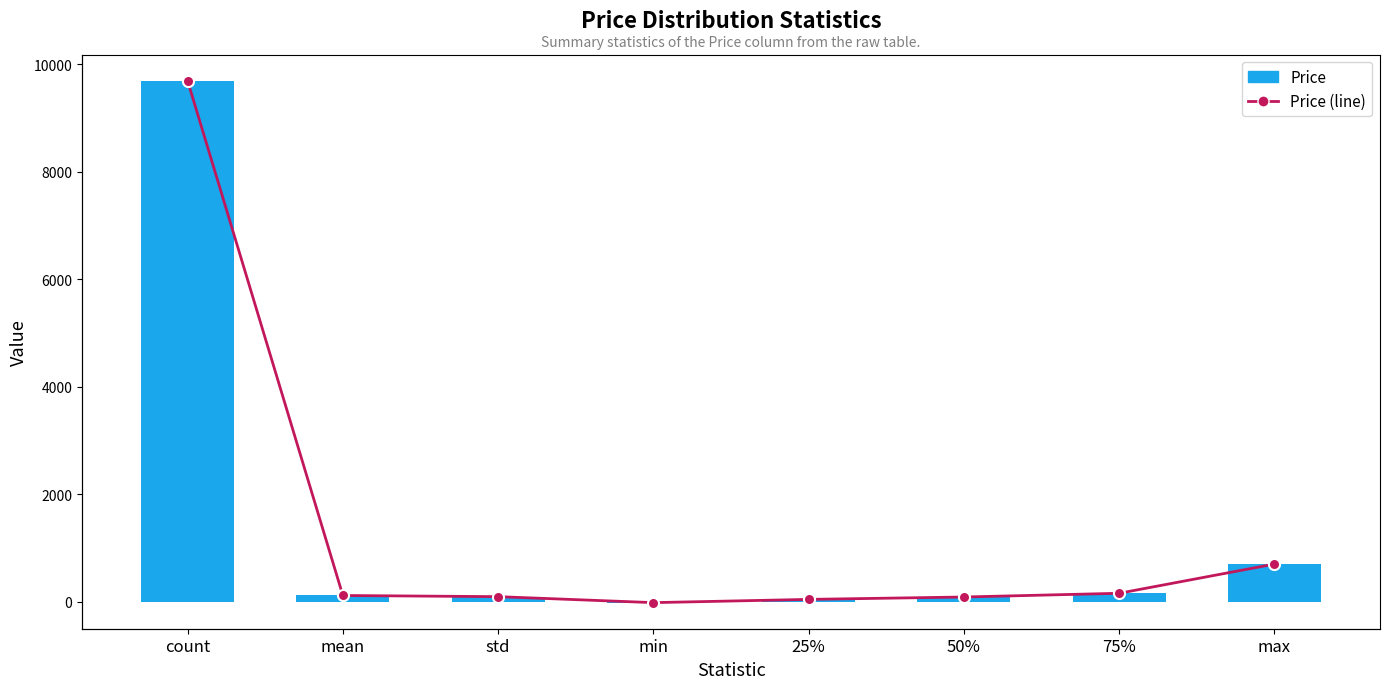

How many data points in Price (line) are less than 113?

4